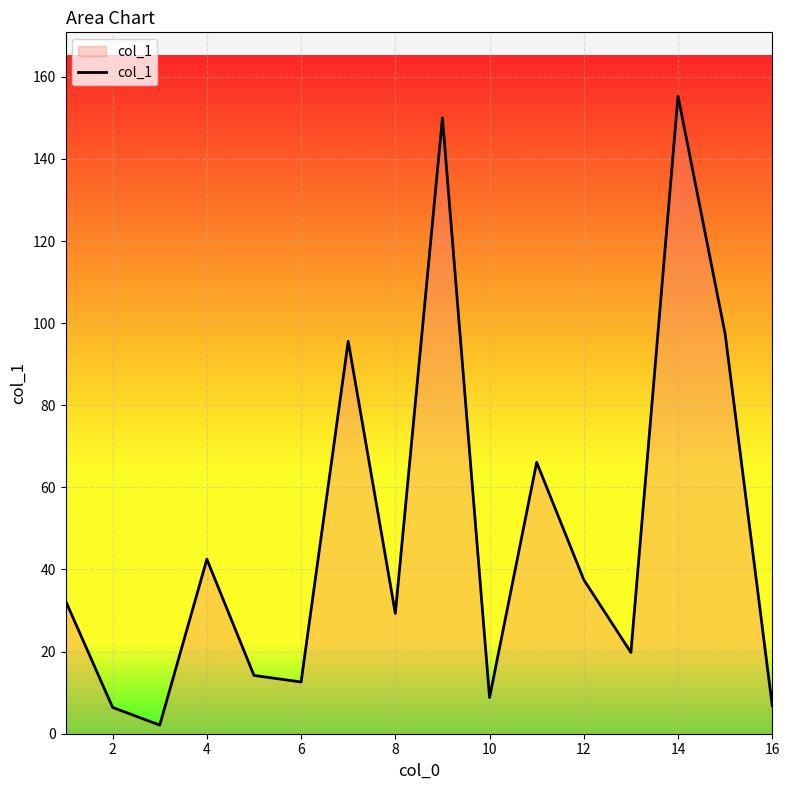

What is the maximum value shown in the chart?

155.3